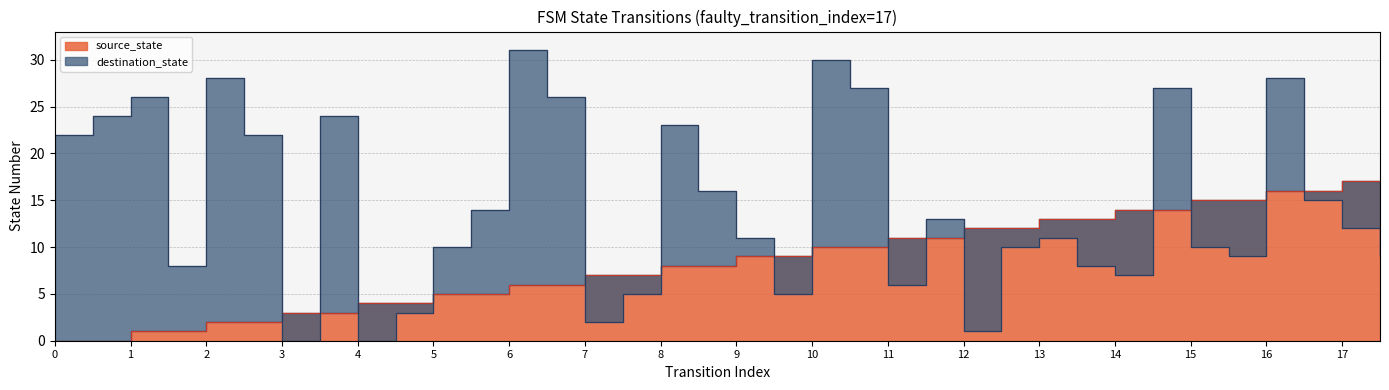

How many times do source_state and destination_state cross each other?

15